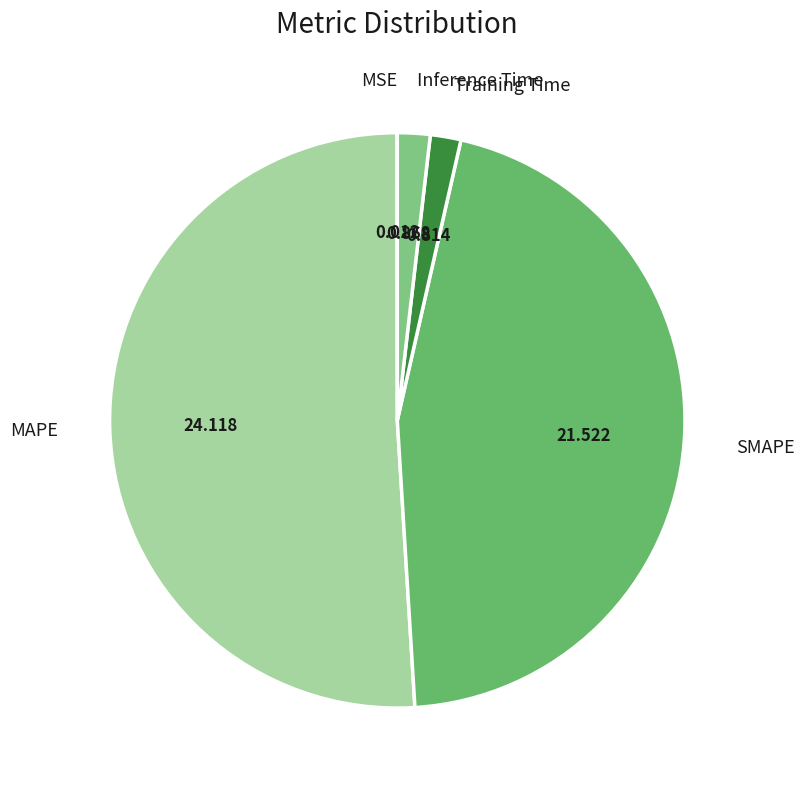

Combined, do Training Time and Inference Time account for over 50%?

No